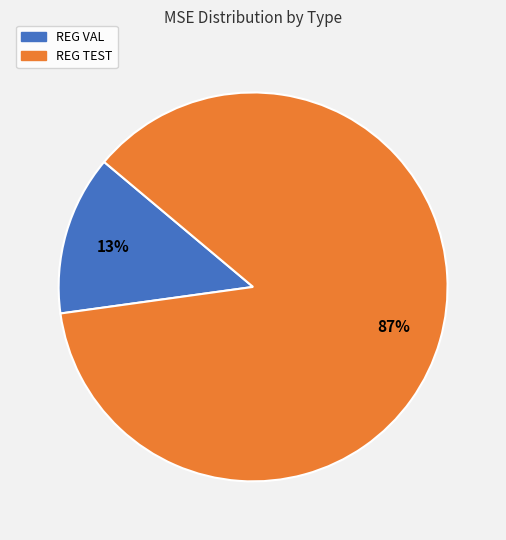

How many segments does this pie chart have?

2